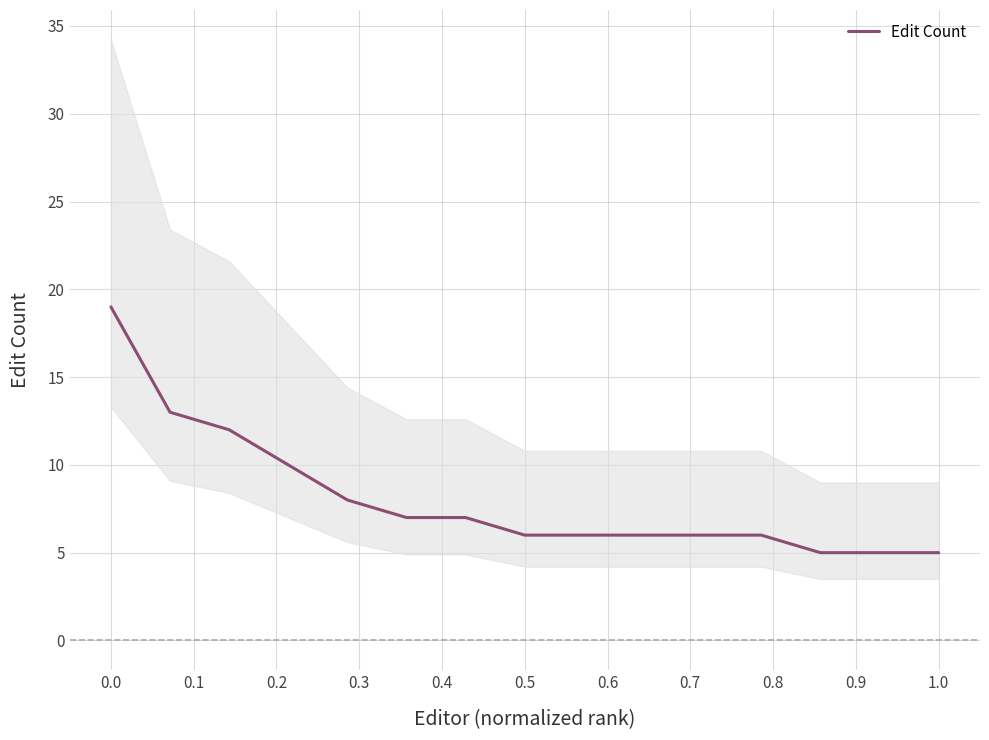

True or false: Edit Count has a value of 5 at 1.0.

True